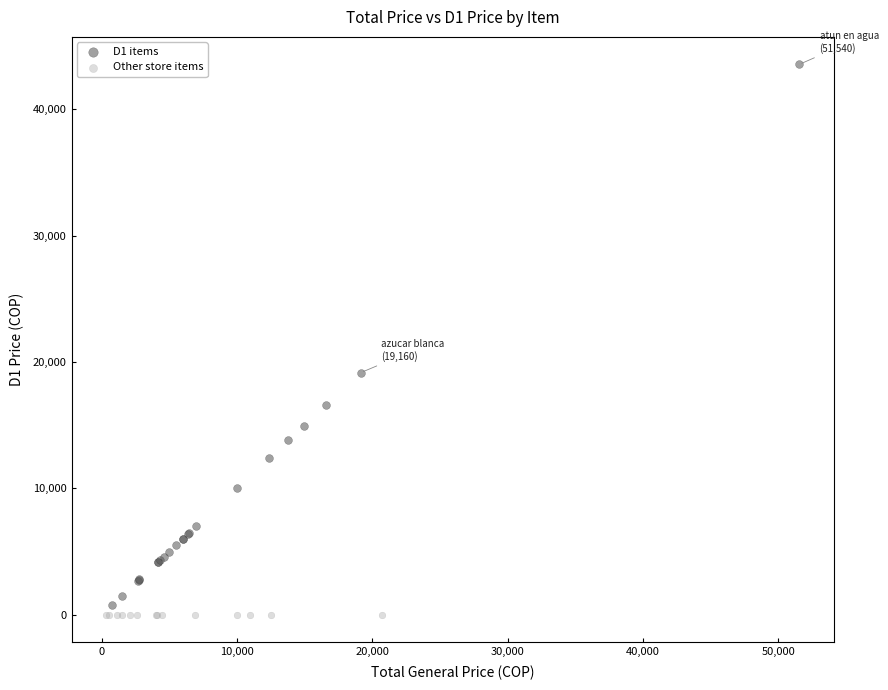

Which series reaches the maximum Y coordinate?

D1 items